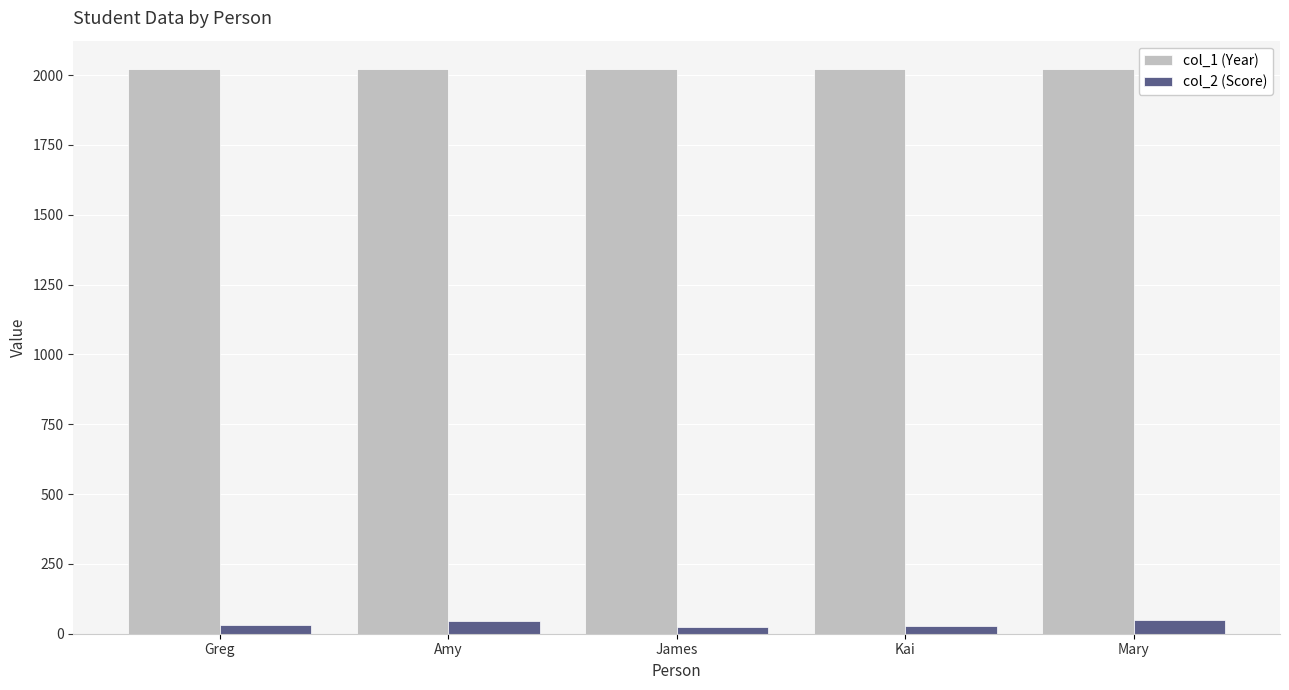

What are all the series names shown in the legend?

col_1 (Year), col_2 (Score)